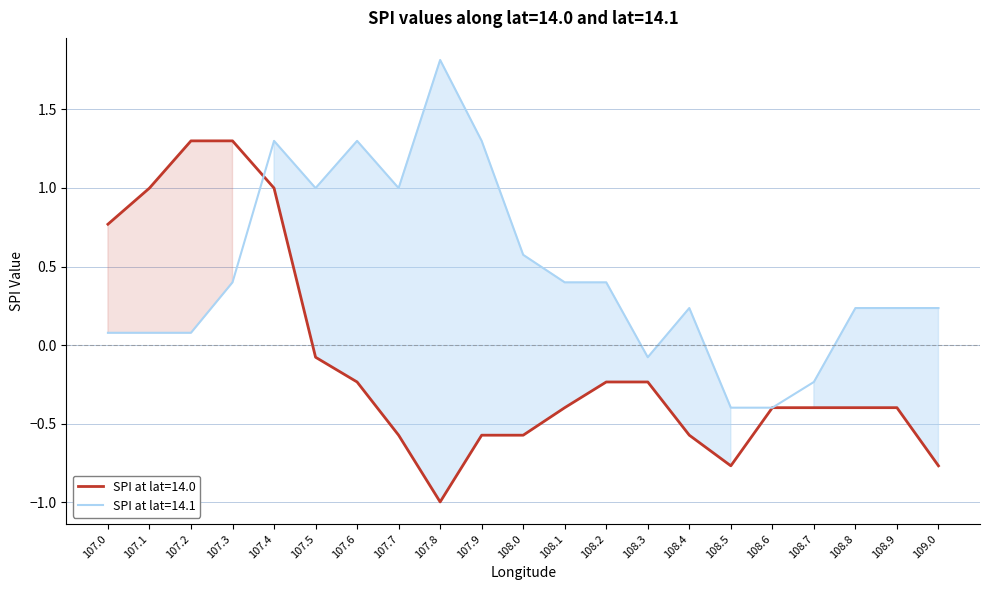

What is the approximate value of Mean LON scaled at 107.5?

1.0